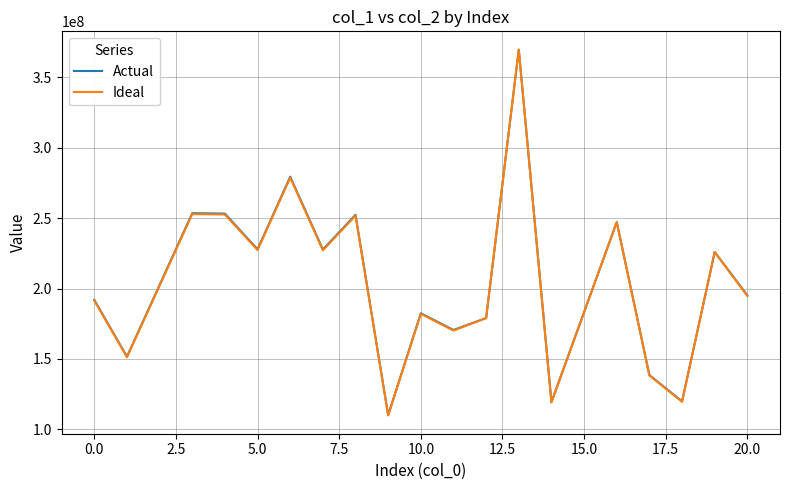

Which series has the widest spread of values?

Ideal